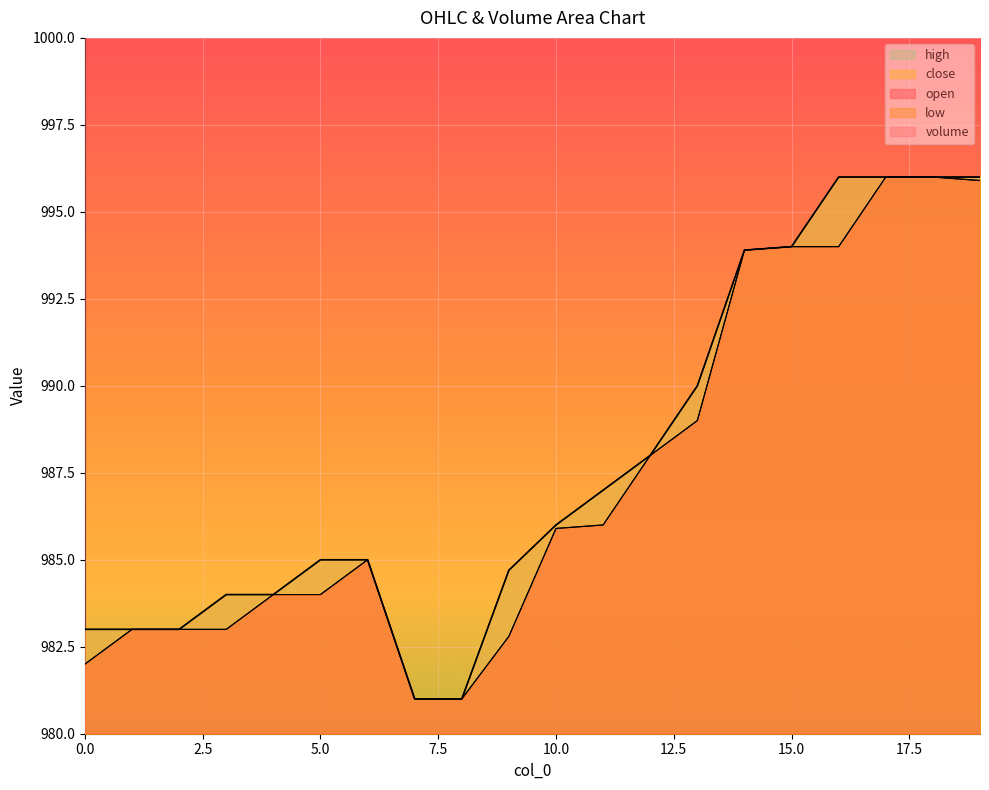

Which series has the largest total across all categories?

close